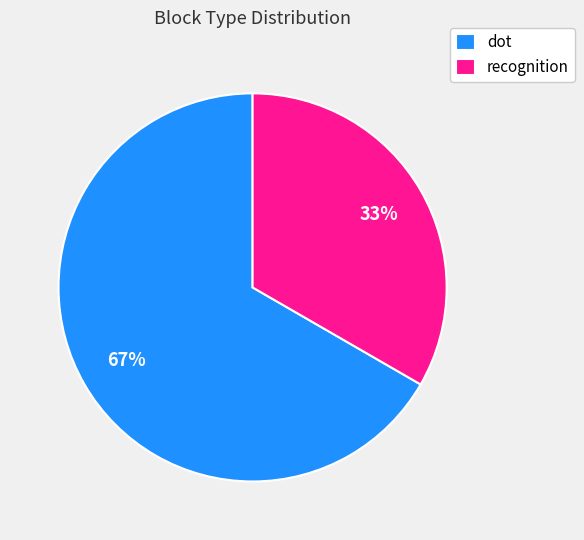

To the nearest percent, what is the average slice percentage?

50%